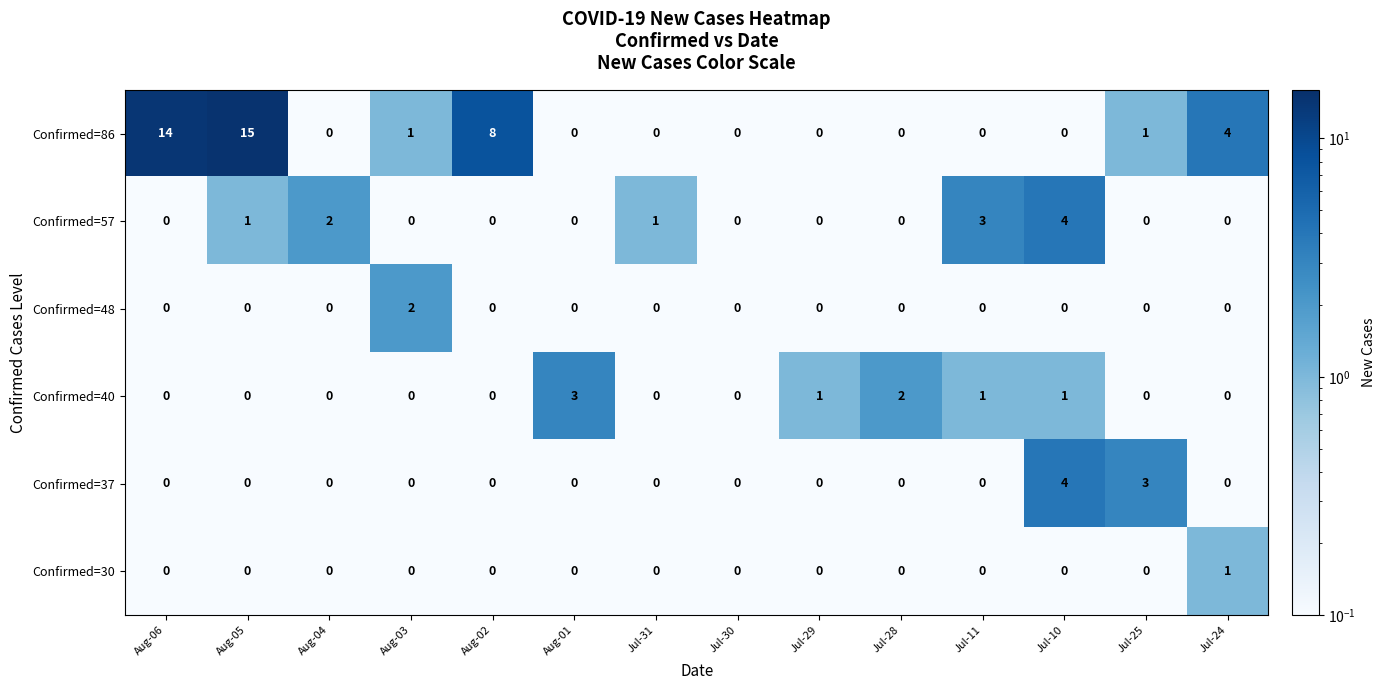

What is the minimum value shown in the chart?

0